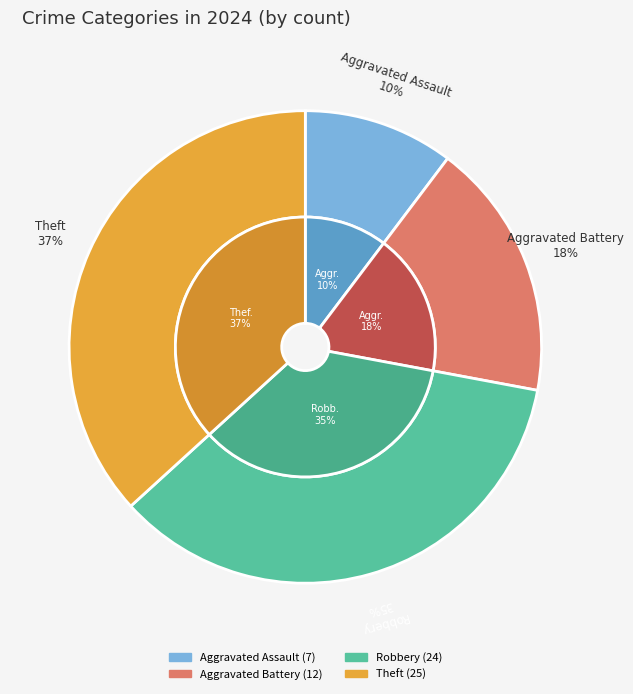

Rank the categories by value from lowest to highest.

Aggravated Assault, Aggravated Battery, Robbery, Theft